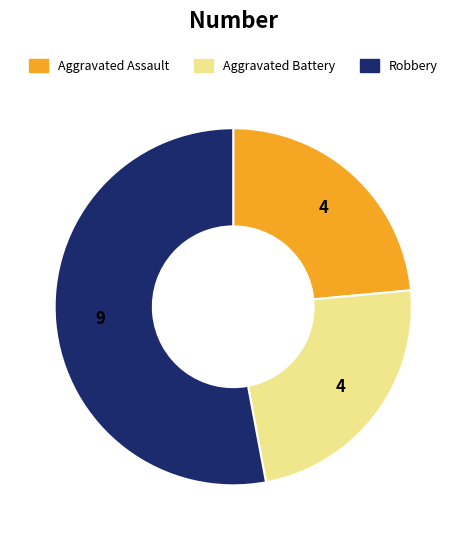

Is there a majority slice in this chart?

Yes